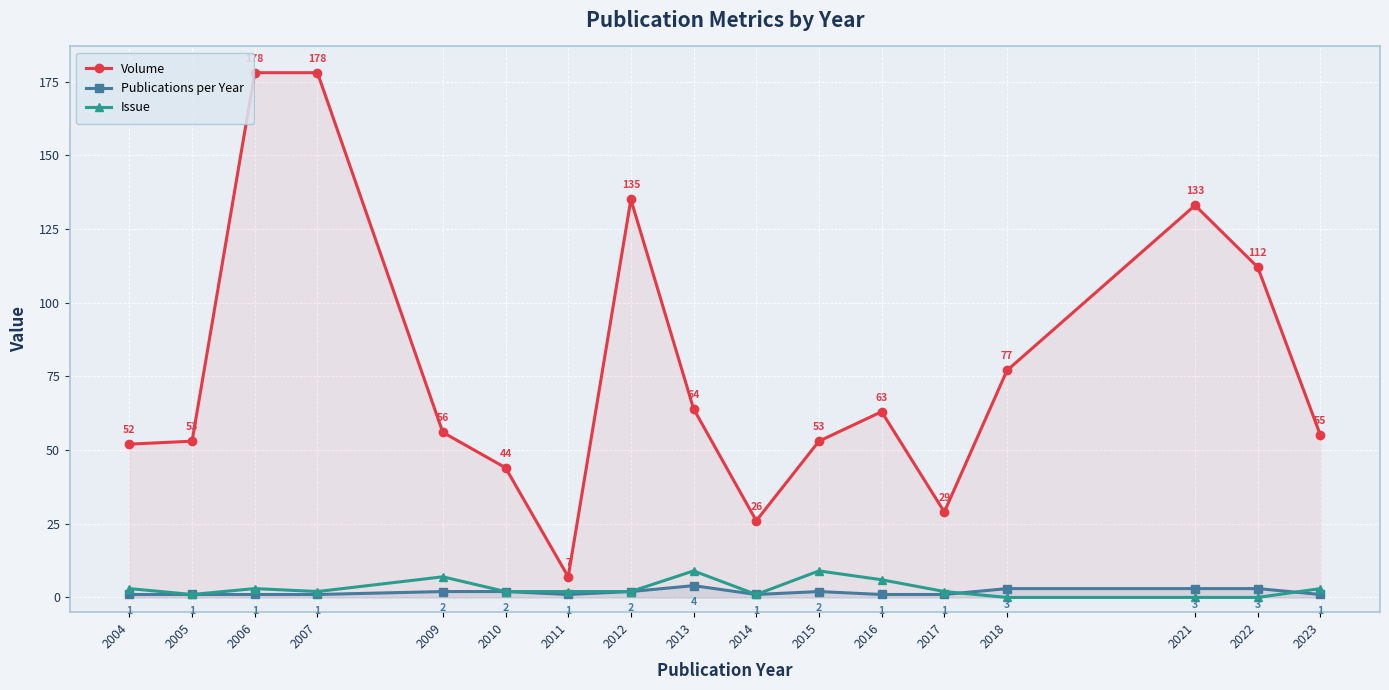

Reading left to right, what are all the values shown in this chart?

Volume: 2004=52	2005=53	2006=178	2007=178	2009=56	2010=44	2011=7	2012=135	2013=64	2014=26	2015=53	2016=63	2017=29	2018=77	2021=133	2022=112	2023=55
Publications per Year: 2004=1	2005=1	2006=1	2007=1	2009=2	2010=2	2011=1	2012=2	2013=4	2014=1	2015=2	2016=1	2017=1	2018=3	2021=3	2022=3	2023=1
Issue: 2004=3	2005=1	2006=3	2007=2	2009=7	2010=2	2011=2	2012=2	2013=9	2014=1	2015=9	2016=6	2017=2	2018=0	2021=0	2022=0	2023=3